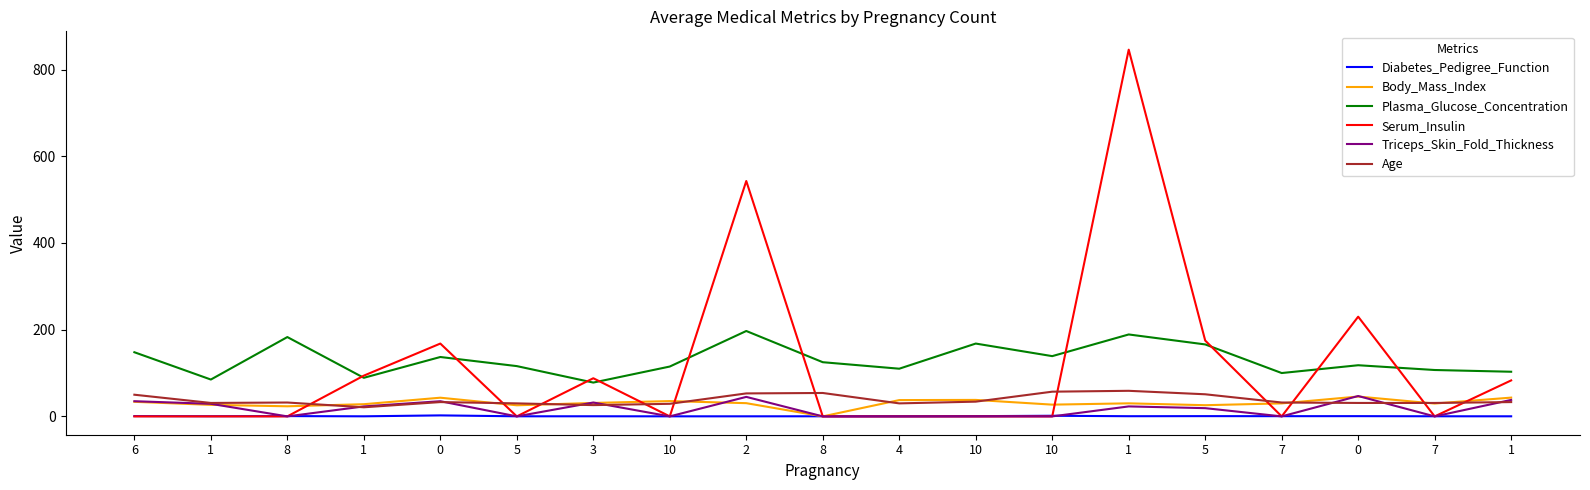

At which label does Plasma_Glucose_Concentration reach its minimum?

3